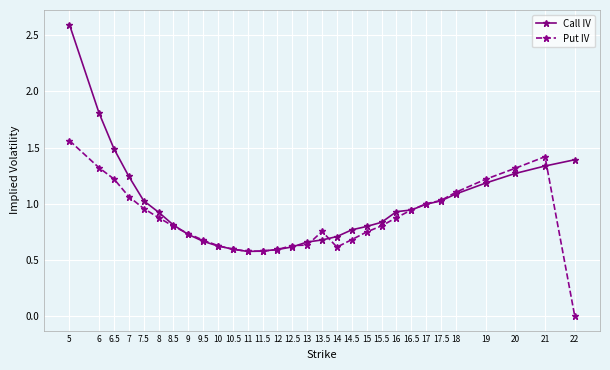

Which category has the highest value across all series?

5